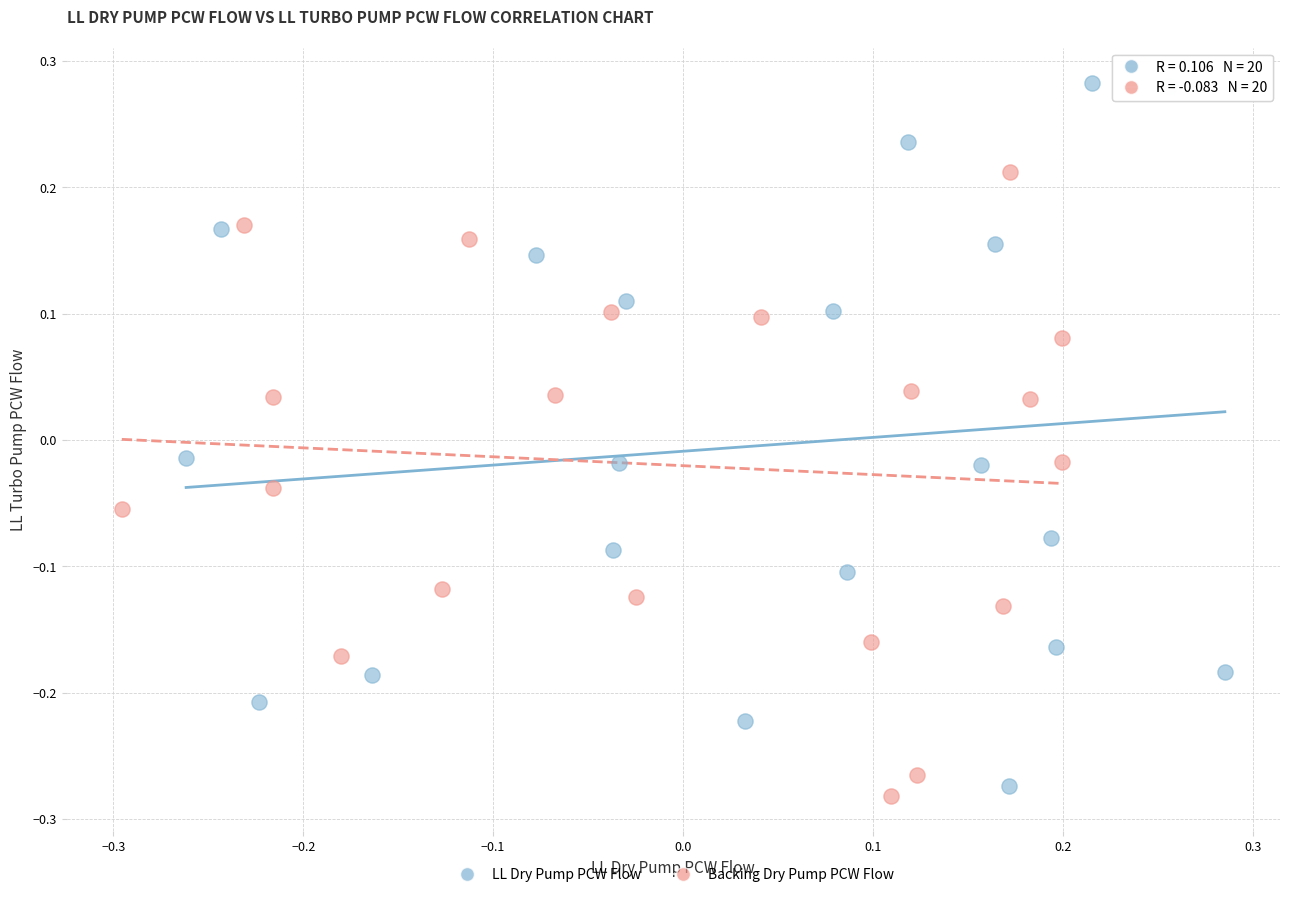

Which series has the largest Y range (max minus min)?

LL Dry Pump PCW Flow